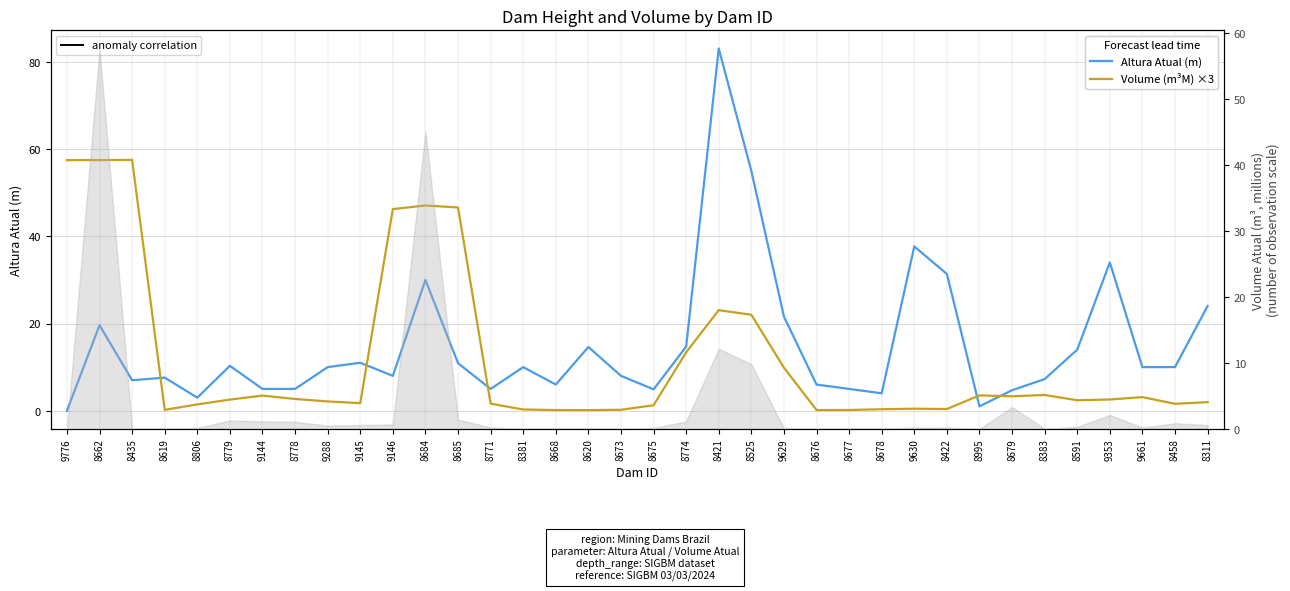

Where do Altura Atual (m) and Volume ×3 scaled (m³M) first cross each other?

8435 and 8619